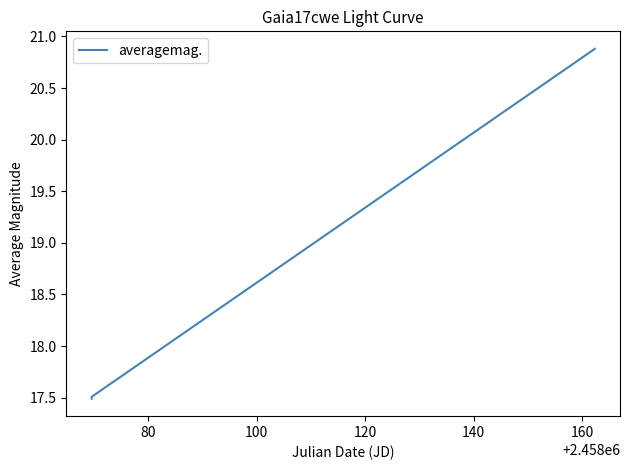

What is the maximum value shown in the chart?

20.9